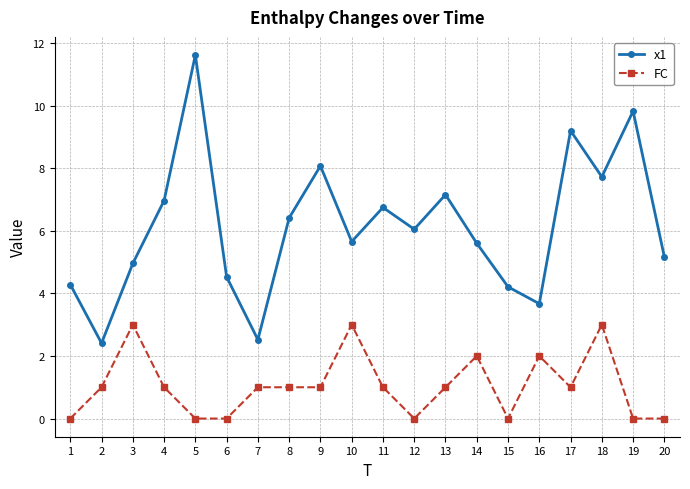

True or false: x1 and FC intersect in this chart.

False